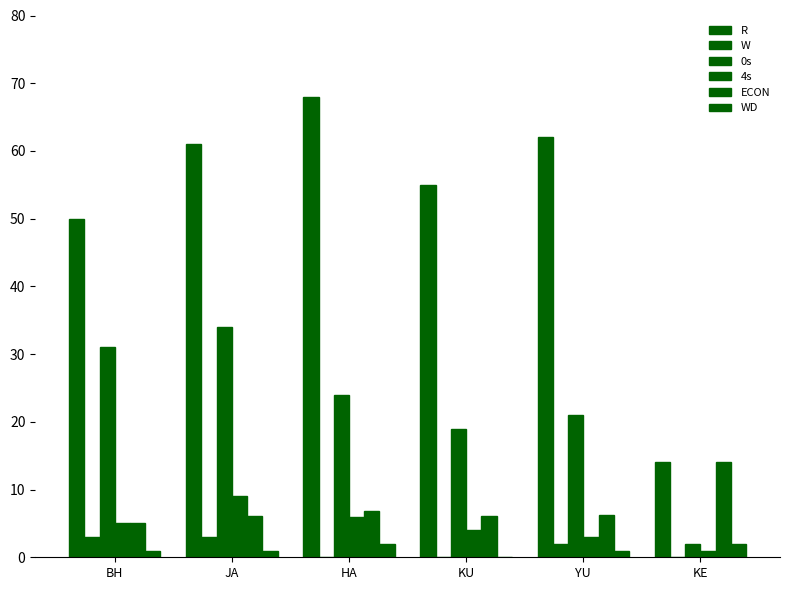

How many groups of bars are there?

6